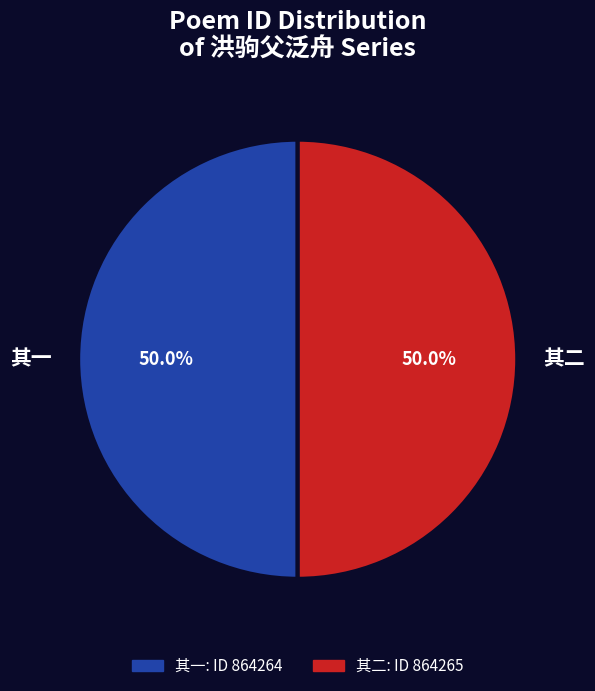

What portion of the pie excludes 其二?

50.0%